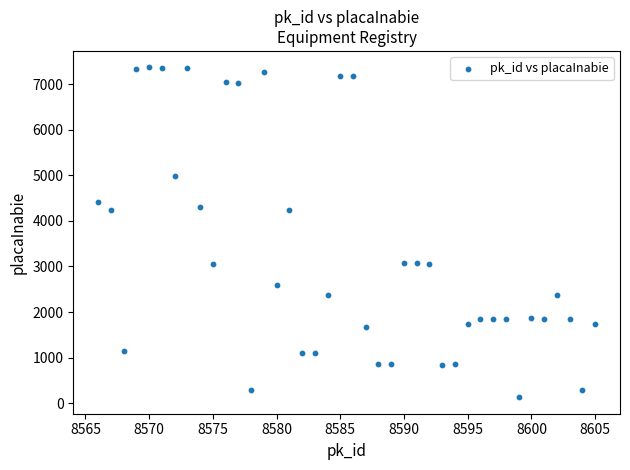

What is the range of X values (max minus min)?

39